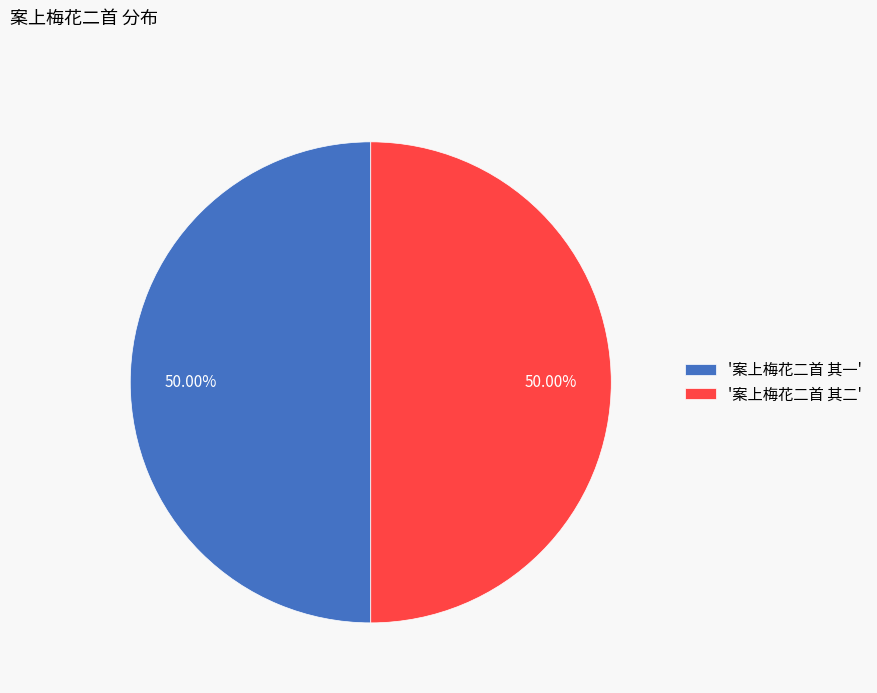

Do '案上梅花二首 其一' and '案上梅花二首 其二' together represent more than half of the pie?

Yes